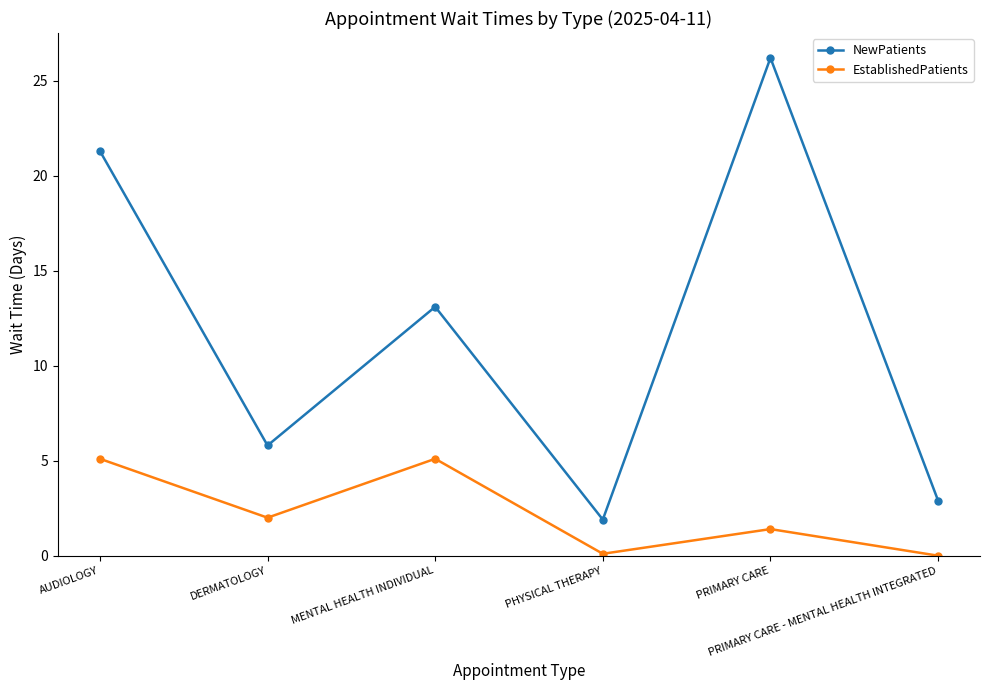

Where is EstablishedPatients nearest to the value 2?

DERMATOLOGY